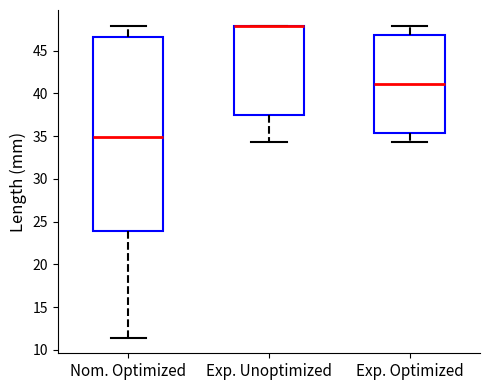

Reading left to right, read every box against the y-axis: the position of its median line, the range the box covers, and the ends of its whiskers. The values are not printed on the chart, so give them approximately, as read against the axis.

Nom. Optimized: median 35.0, box 24.0 to 46.5, whiskers 11.5 to 48.0
Exp. Unoptimized: median 48.0 (drawn on the box's upper edge), box 37.5 to 48.0, whiskers 34.5 to 48.0
Exp. Optimized: median 41.0, box 35.5 to 47.0, whiskers 34.5 to 48.0